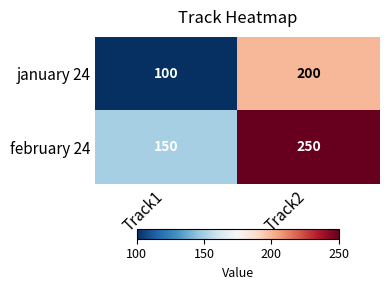

At which label does january 24 reach its peak?

Track2